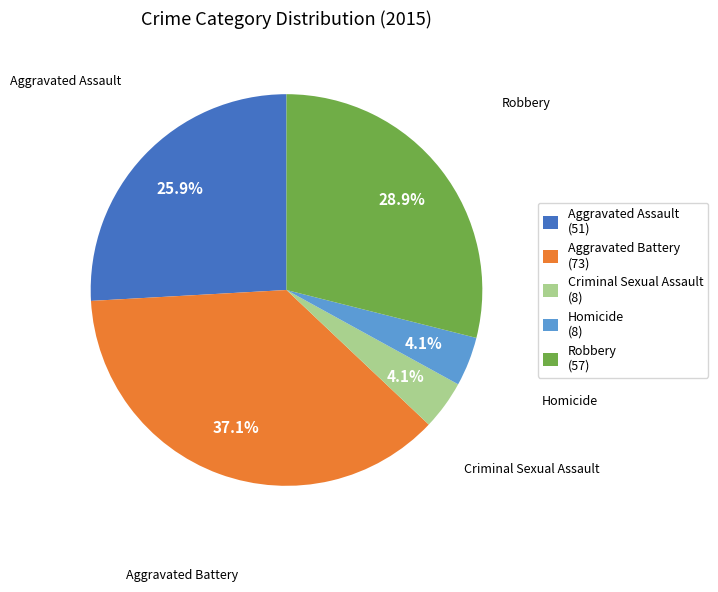

True or false: Criminal Sexual Assault accounts for 4% of the total.

True